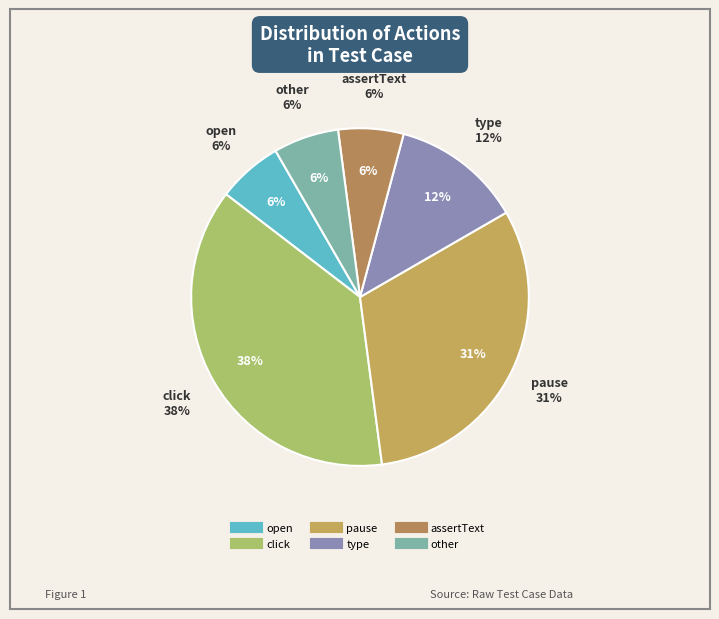

Does open represent more than half of the total?

No